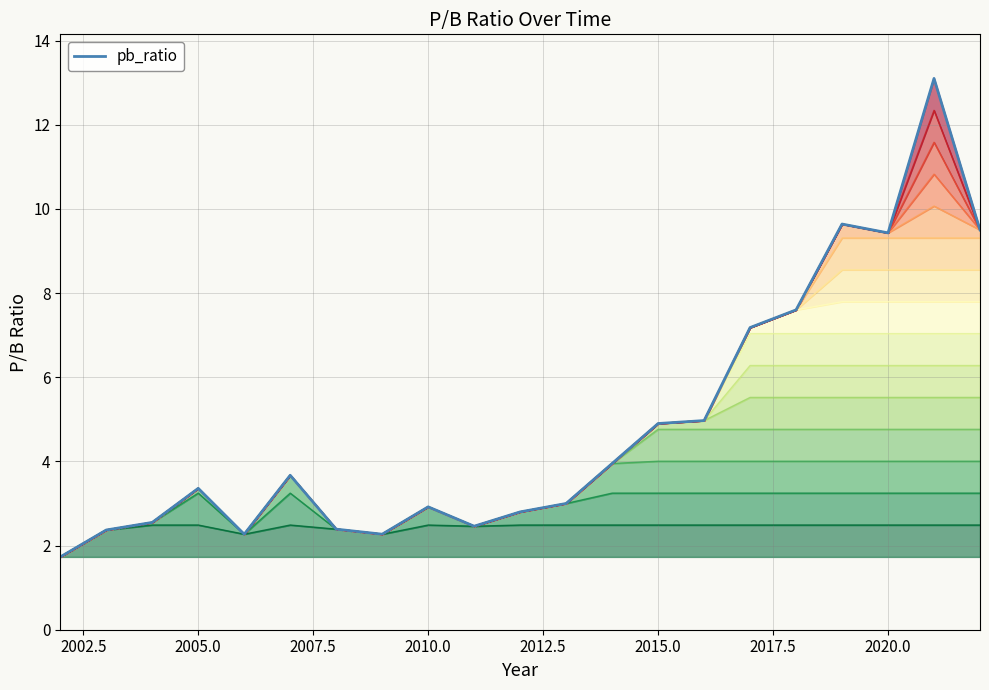

Does the chart have visible grid lines?

Yes